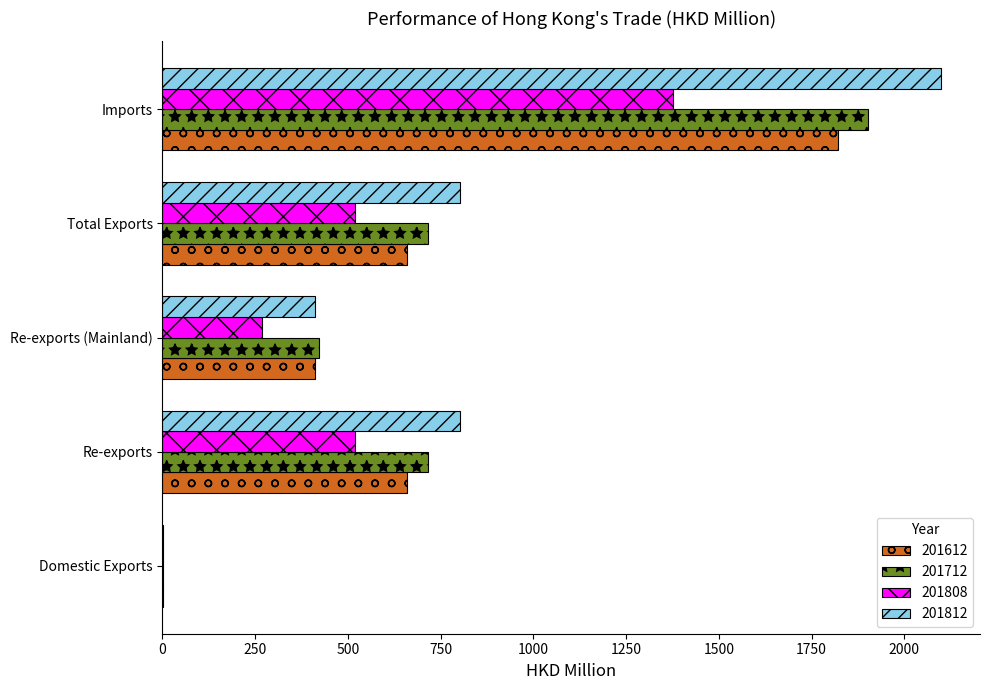

Read the 201612 value at Imports.

1820.6